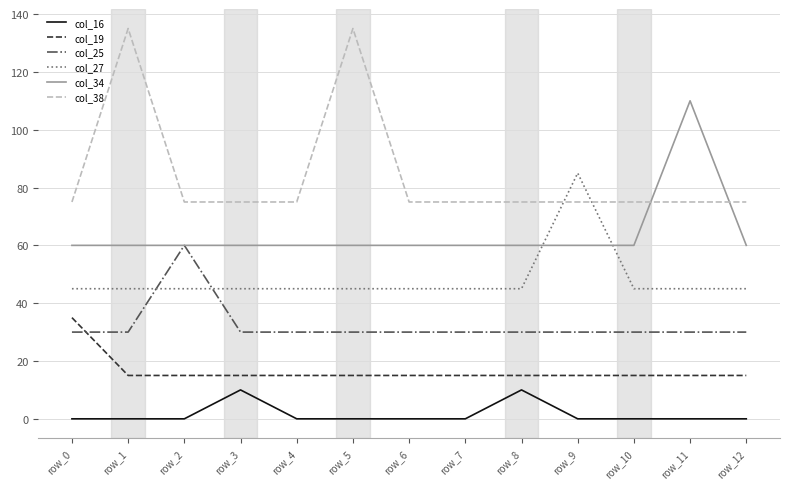

Read the col_38 value at row_9, to the nearest 10.

80